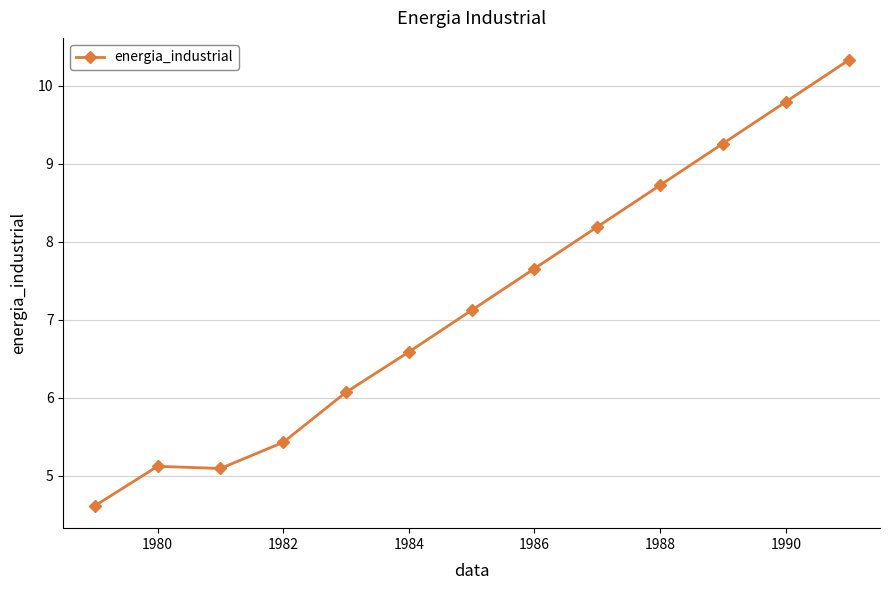

True or false: the data has more than 1 interior local peaks.

False